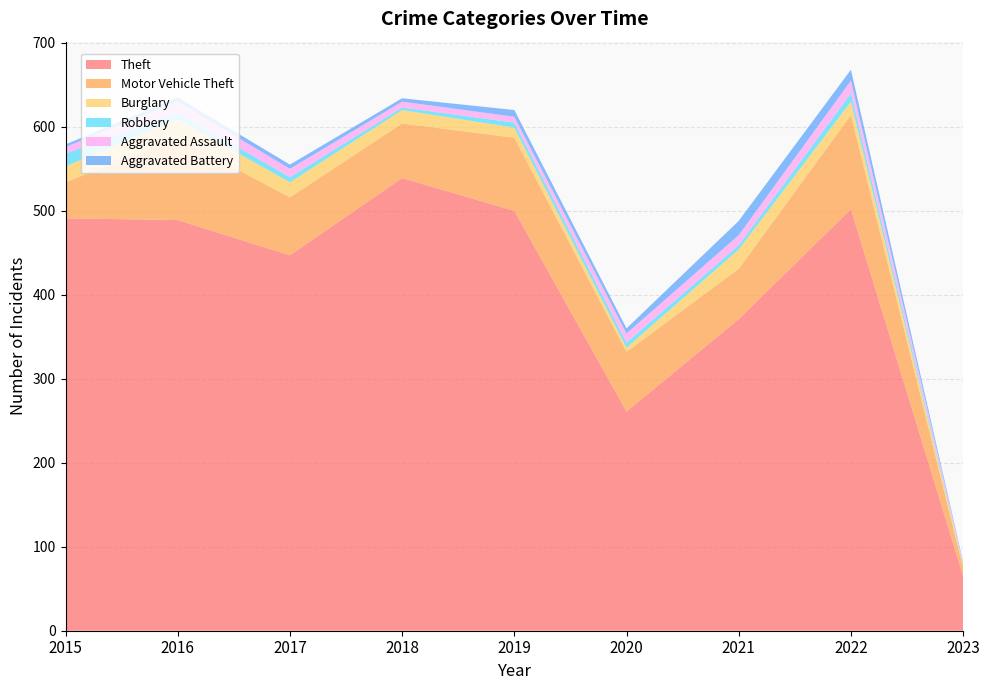

Reading left to right, what are all the values shown in this chart?

Theft: 2015=491	2016=489	2017=447	2018=539	2019=500	2020=261	2021=371	2022=502	2023=65
Motor Vehicle Theft: 2015=43	2016=98	2017=69	2018=65	2019=87	2020=71	2021=60	2022=112	2023=10
Burglary: 2015=19	2016=22	2017=18	2018=16	2019=12	2020=5	2021=23	2022=16	2023=3
Robbery: 2015=15	2016=8	2017=6	2018=3	2019=6	2020=6	2021=5	2022=10	2023=1
Aggravated Assault: 2015=8	2016=13	2017=10	2018=7	2019=7	2020=11	2021=12	2022=15	2023=2
Aggravated Battery: 2015=3	2016=5	2017=5	2018=4	2019=8	2020=6	2021=17	2022=13	2023=1